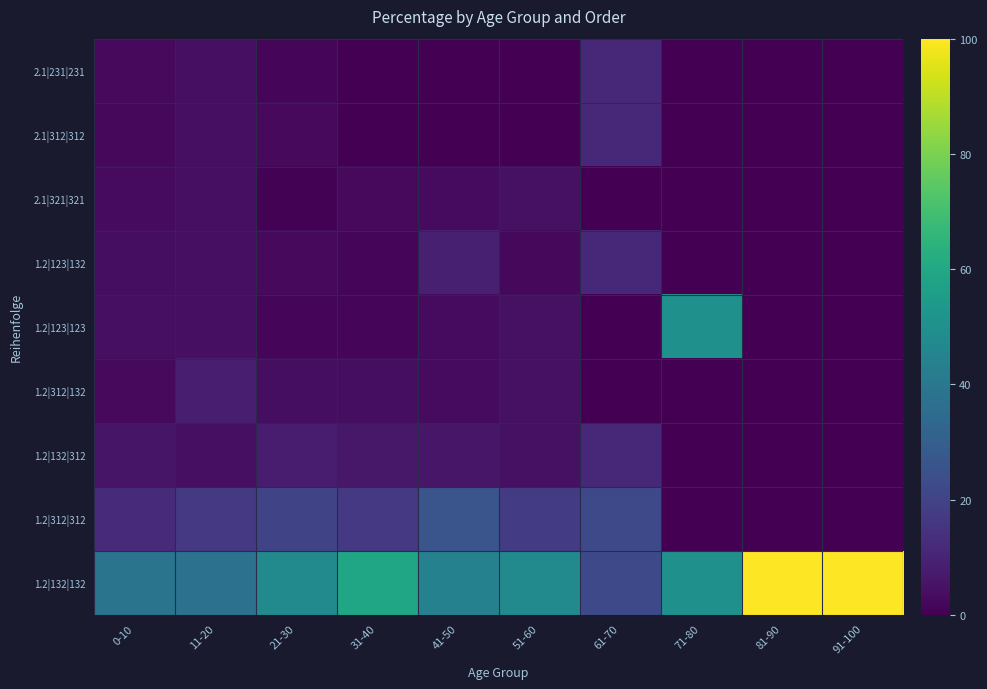

How many series are shown in this chart?

9